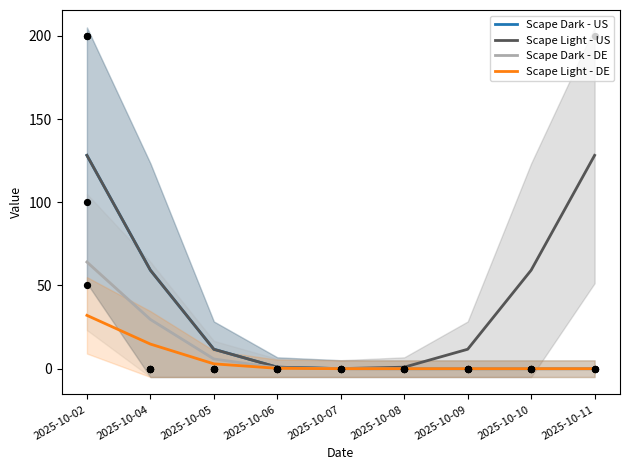

At which category is the sum across all series the highest?

2025-10-02